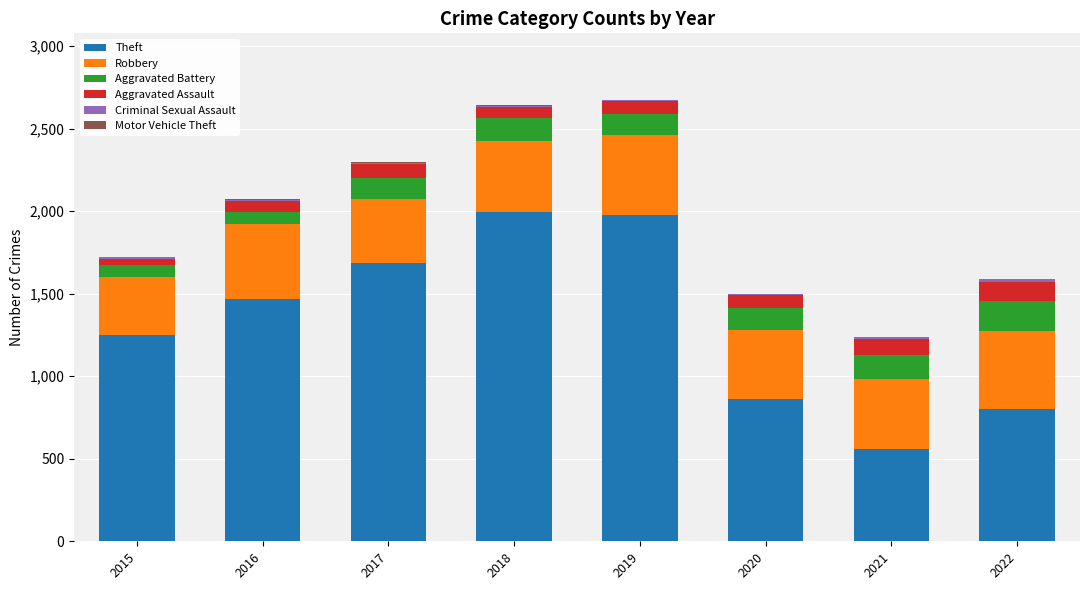

True or false: Theft has a value of 1247 at 2015.

True